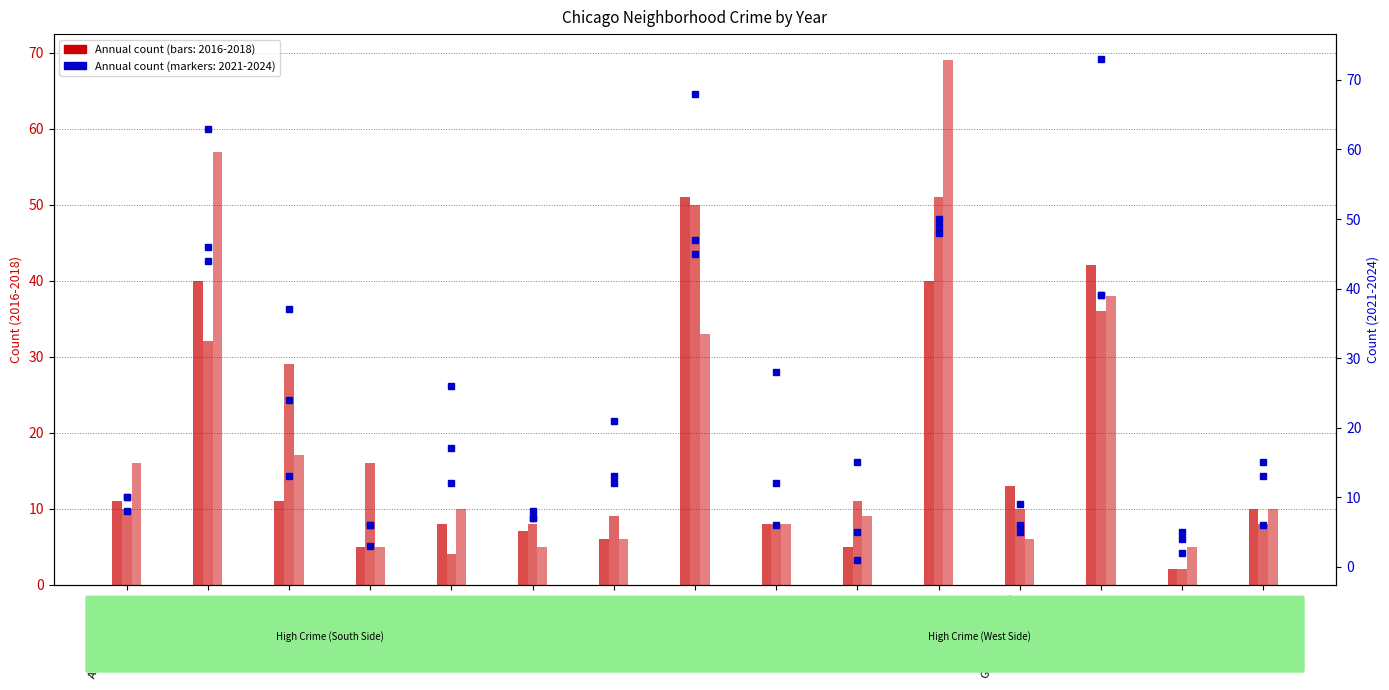

Where does the 2022 series first go above 12?

Austin